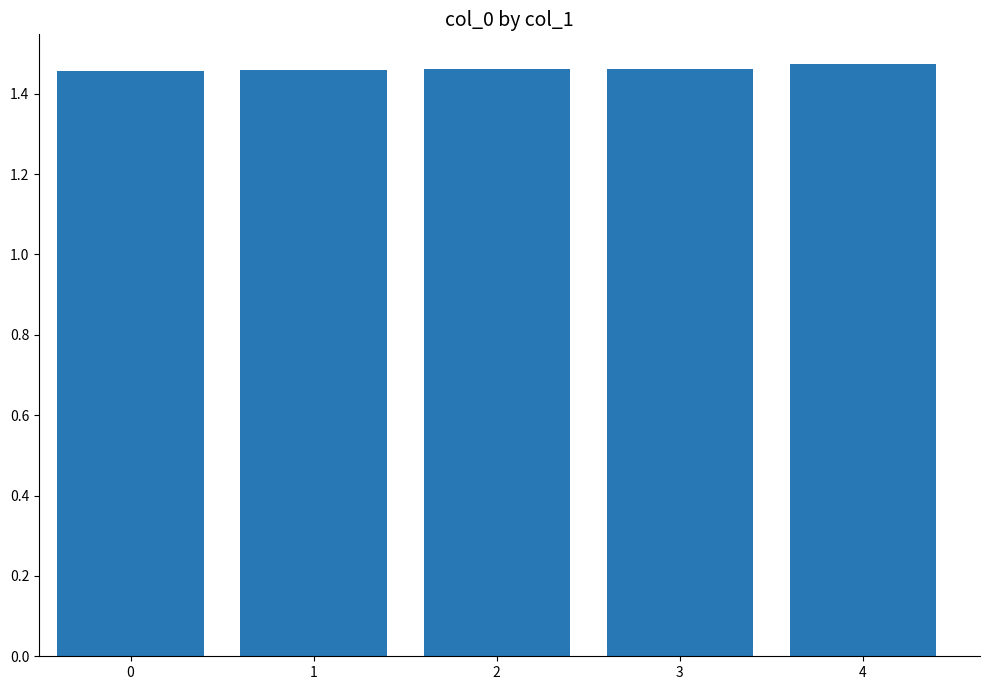

Is it true that the value at 0 is 1.9?

False